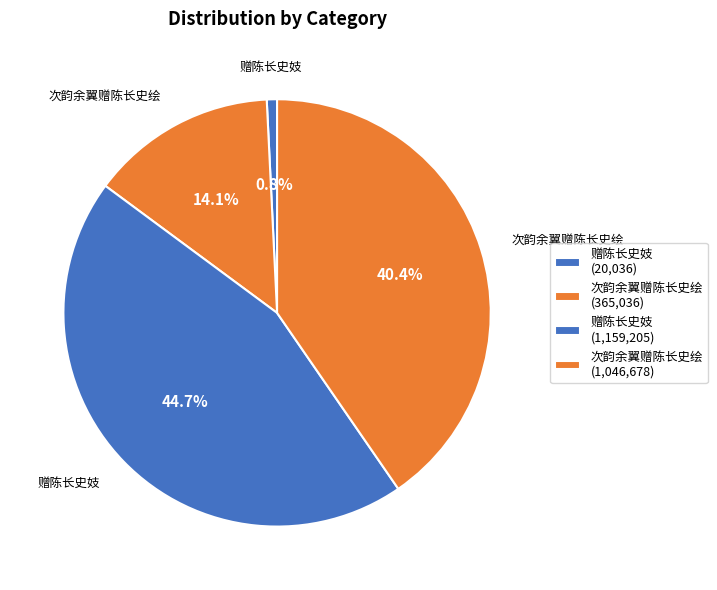

Is there a majority slice in this chart?

No